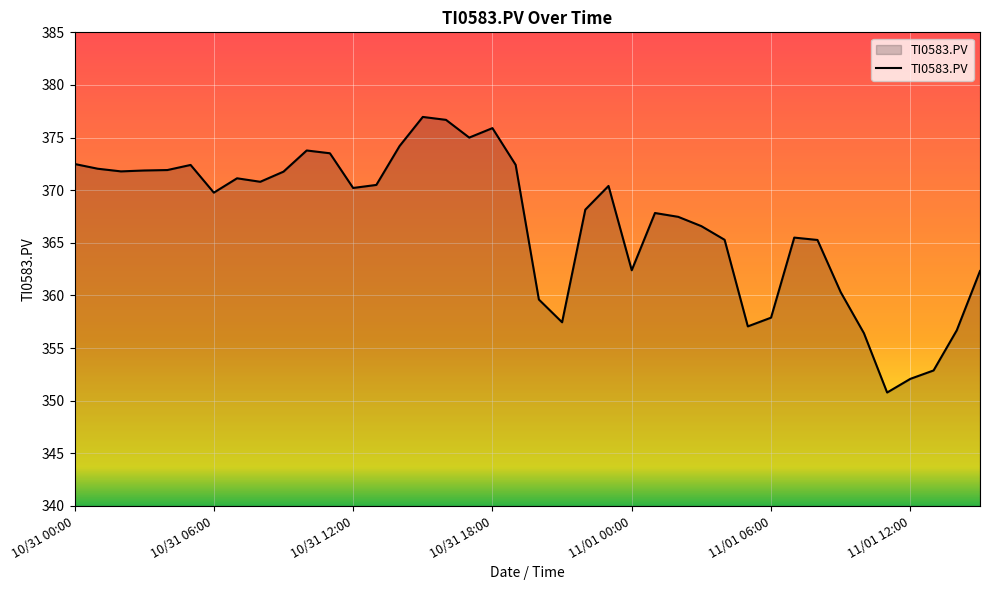

What is the maximum value shown in the chart?

377.0